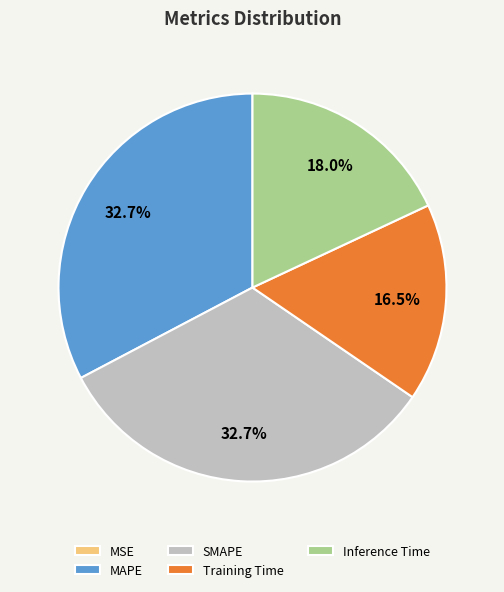

What percentage do SMAPE and Inference Time together represent?

50.8%